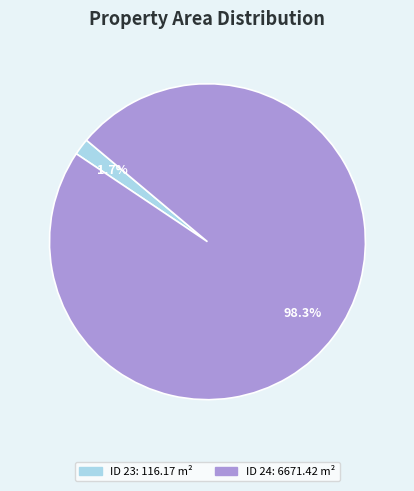

How many slices are in this pie chart?

2